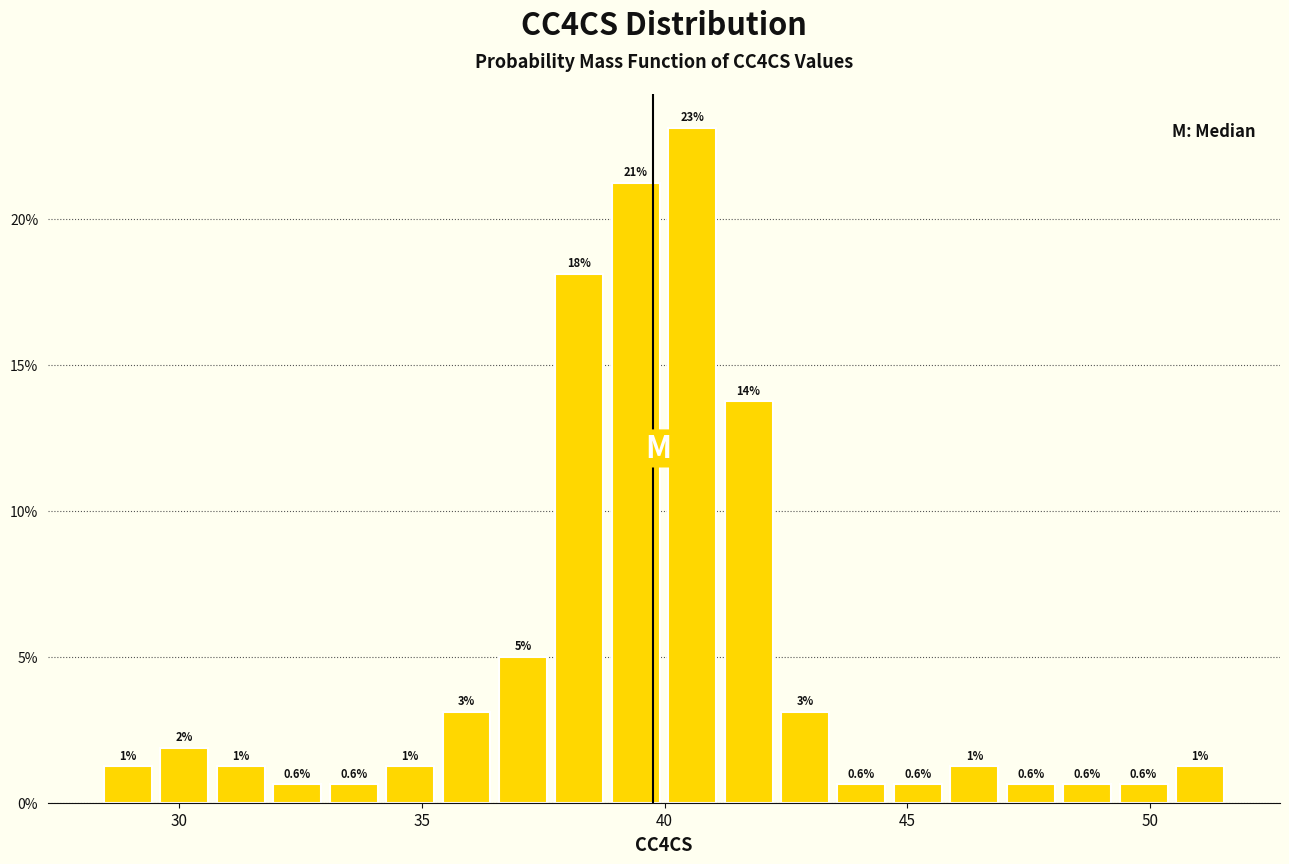

Read against the x-axis, roughly where is the centre of the tallest bar?

40.5